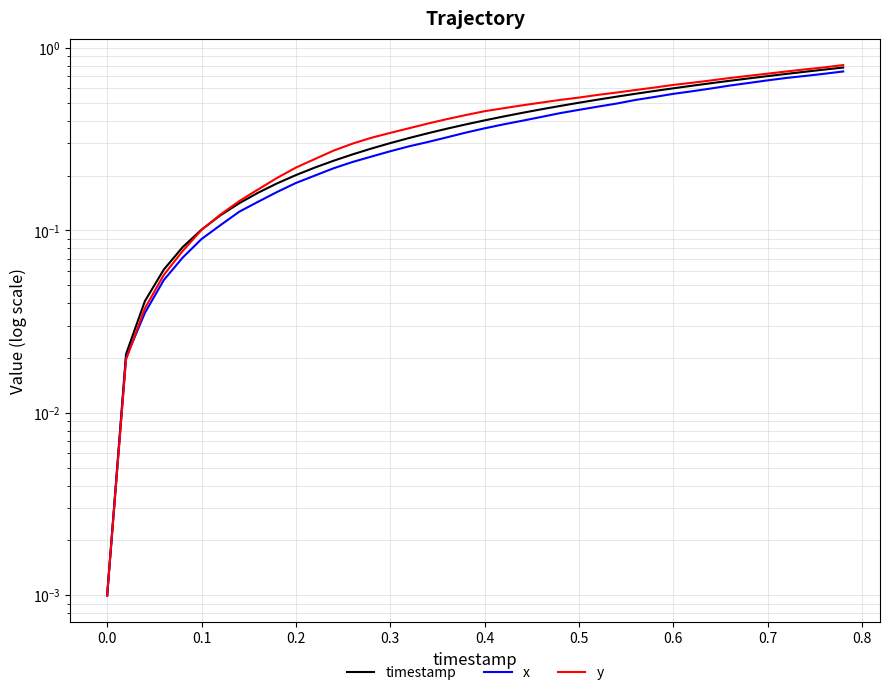

Reading left to right, transcribe all the data shown in this chart.

timestamp: 0.0	0.0	0.0	0.1	0.1	0.1	0.1	0.1	0.2	0.2	0.2	0.2	0.2	0.3	0.3	0.3	0.3	0.3	0.4	0.4	0.4	0.4	0.4	0.5	0.5	0.5	0.5	0.5	0.6	0.6	0.6	0.6	0.6	0.7	0.7	0.7	0.7	0.7	0.8	0.8
x: 0.0	0.0	0.0	0.1	0.1	0.1	0.1	0.1	0.1	0.2	0.2	0.2	0.2	0.2	0.3	0.3	0.3	0.3	0.3	0.3	0.4	0.4	0.4	0.4	0.4	0.5	0.5	0.5	0.5	0.5	0.6	0.6	0.6	0.6	0.6	0.7	0.7	0.7	0.7	0.7
y: 0.0	0.0	0.0	0.1	0.1	0.1	0.1	0.1	0.2	0.2	0.2	0.2	0.3	0.3	0.3	0.3	0.4	0.4	0.4	0.4	0.5	0.5	0.5	0.5	0.5	0.5	0.6	0.6	0.6	0.6	0.6	0.6	0.7	0.7	0.7	0.7	0.7	0.8	0.8	0.8